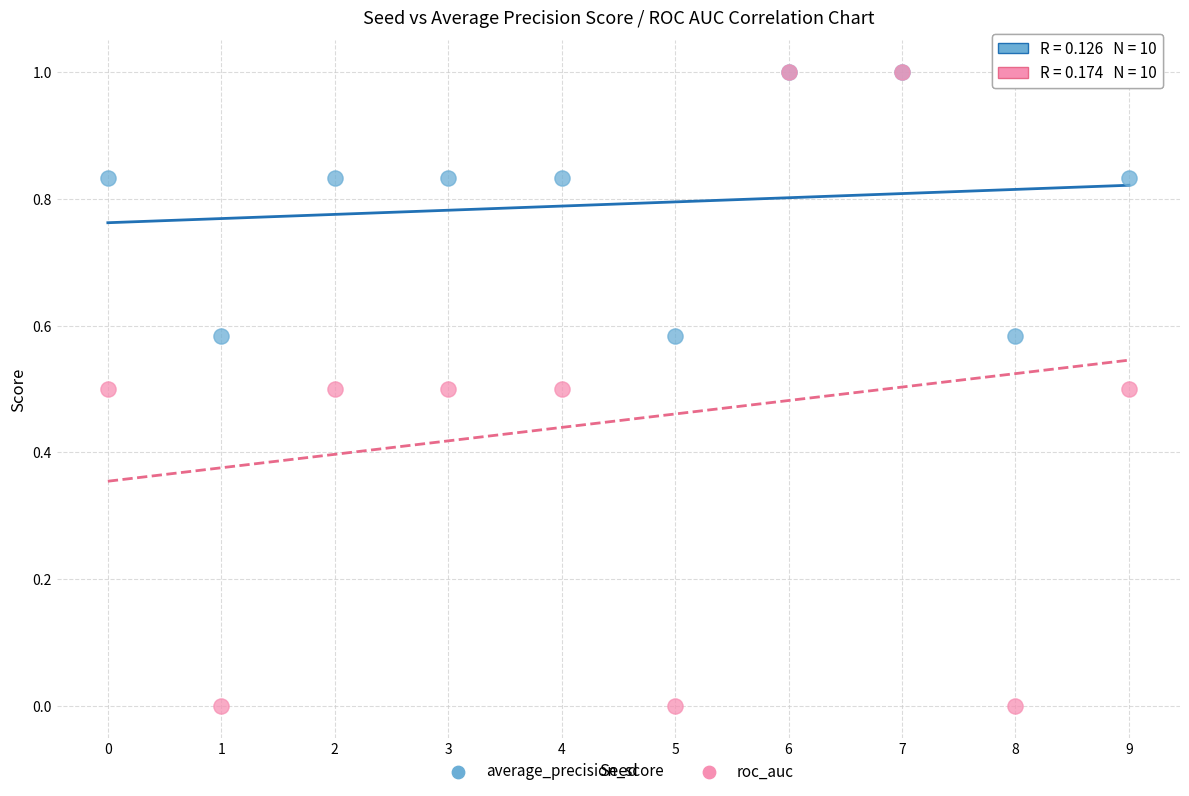

Which series has the largest Y range (max minus min)?

roc_auc